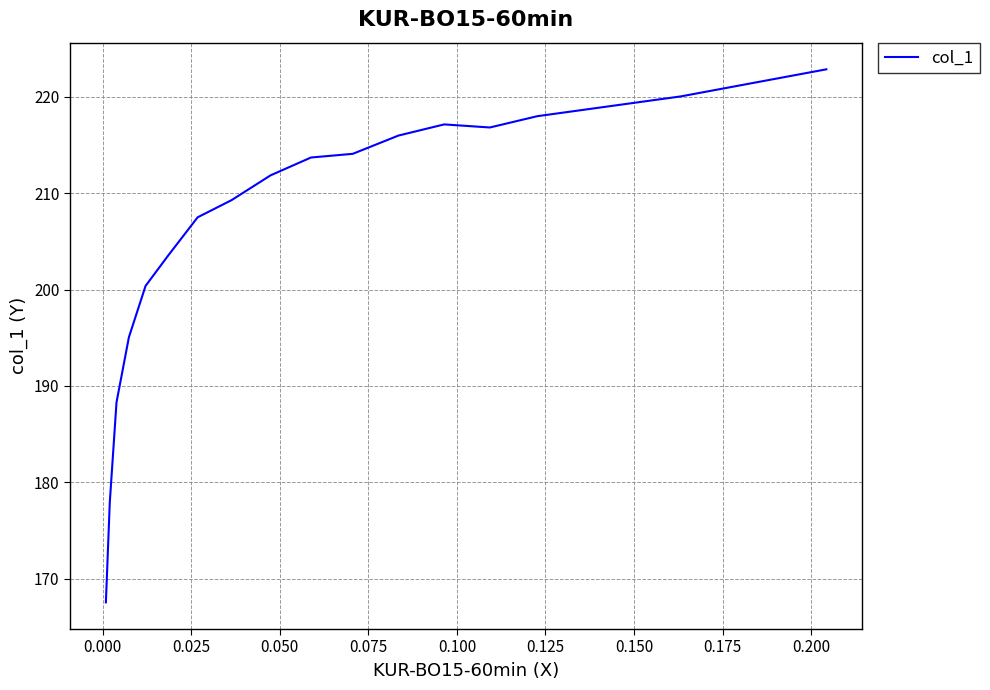

How many points are lower than both their immediate neighbors (excluding endpoints)?

1